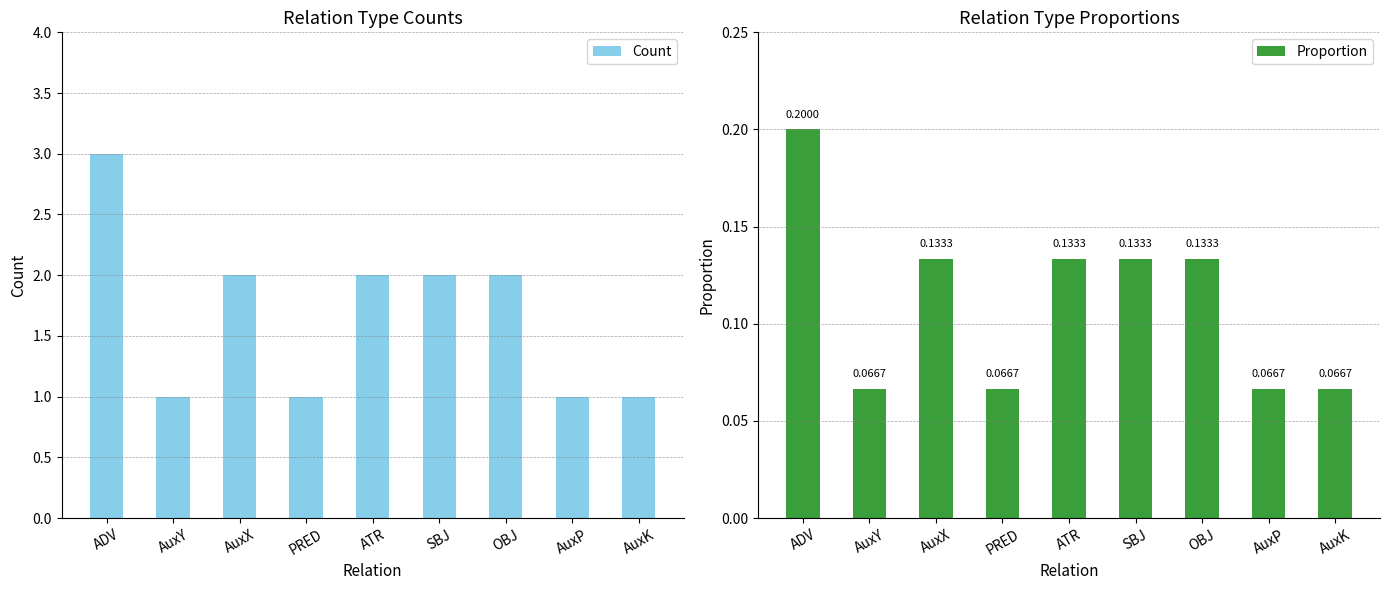

At how many categories does at least one series exceed 1?

5